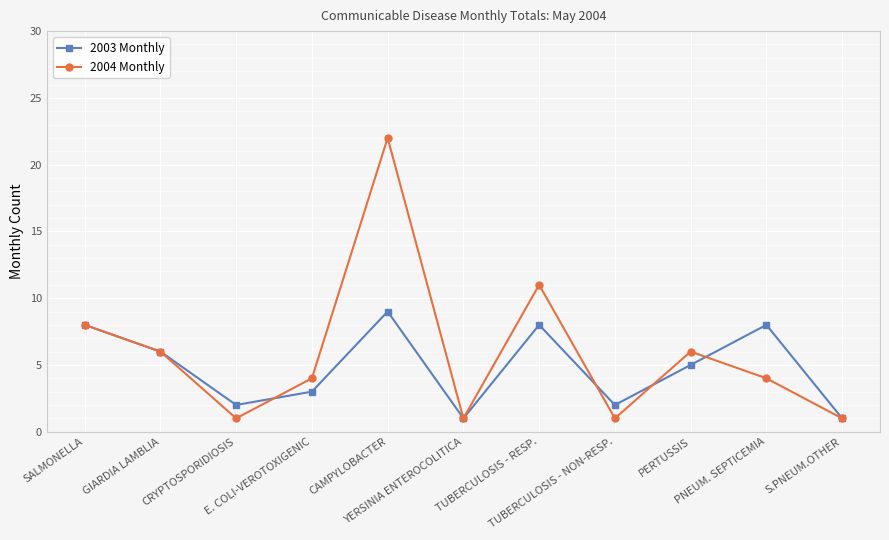

Rank the series by their average value, from highest to lowest.

2004 Monthly, 2003 Monthly